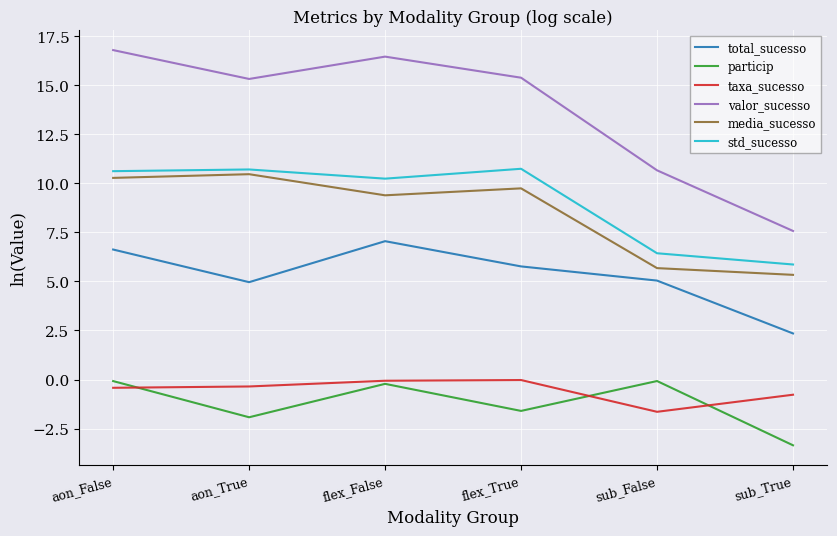

What is the label of the 5th point from the left?

sub_False